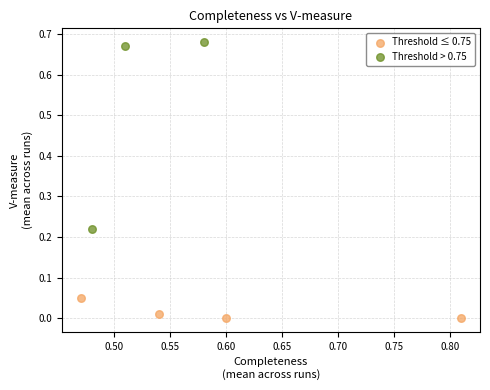

Which series contains the lowest Y value?

Threshold ≤ 0.75